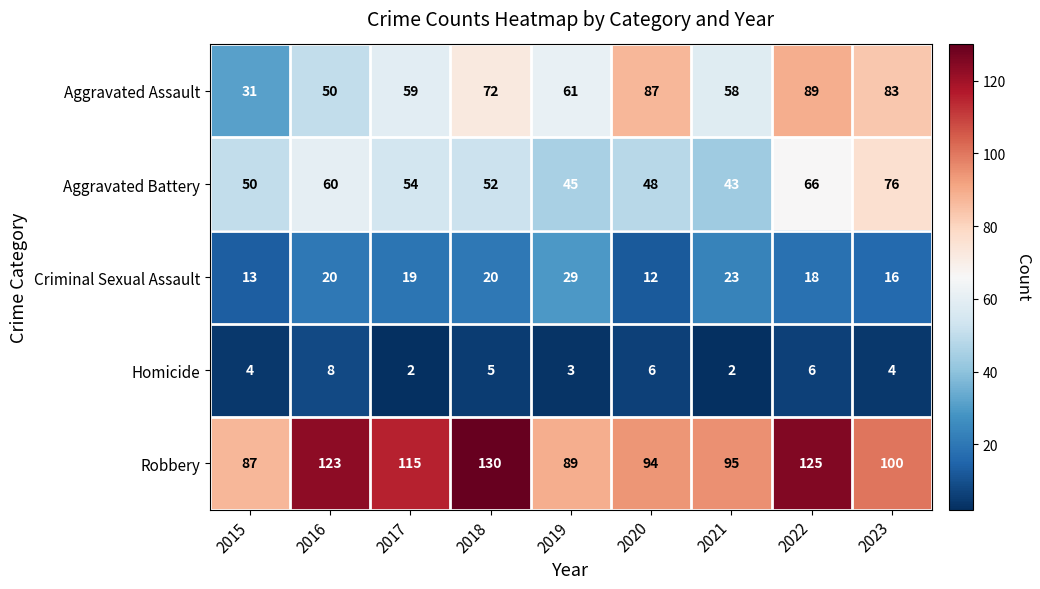

Between 2015 and 2023, which series saw the biggest shift?

Aggravated Assault